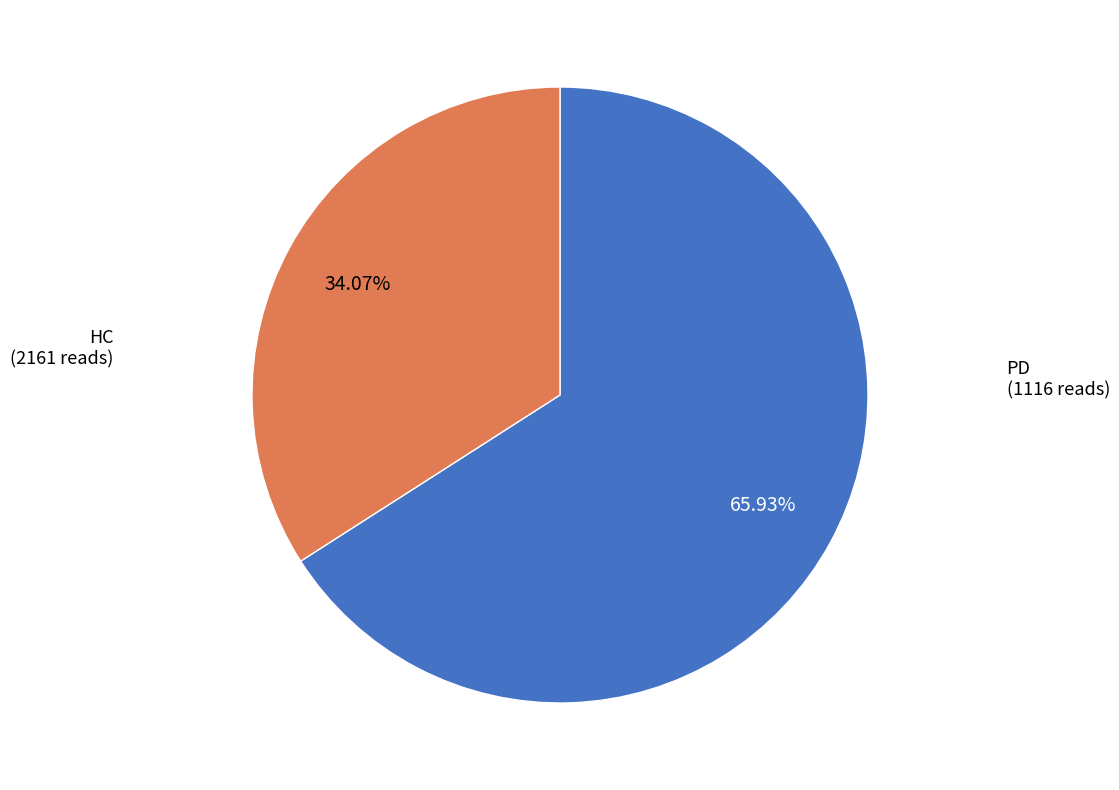

Does any single category account for the majority?

Yes